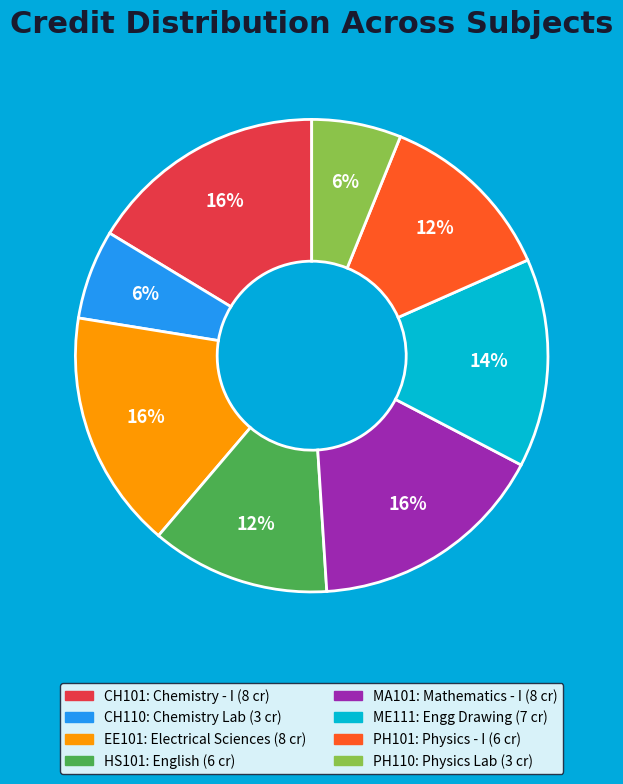

To the nearest percent, what is the difference between the CH110 and MA101 slice percentages?

10%